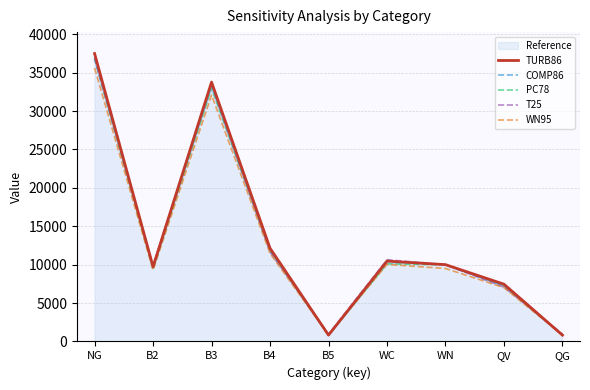

What is the maximum value for TURB86?

37491.0